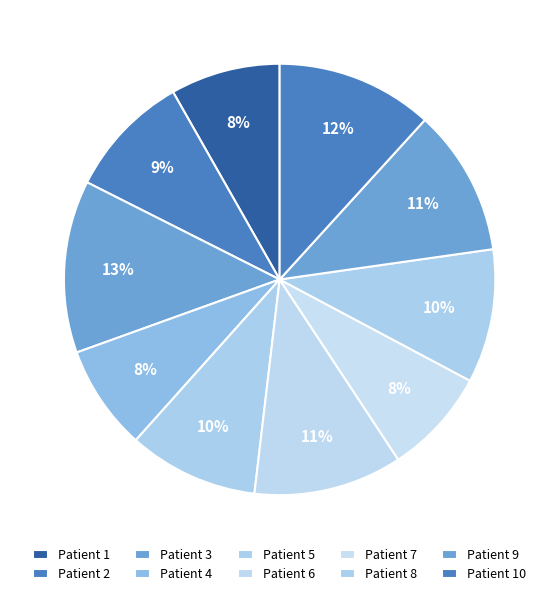

How many slices are in this pie chart?

10